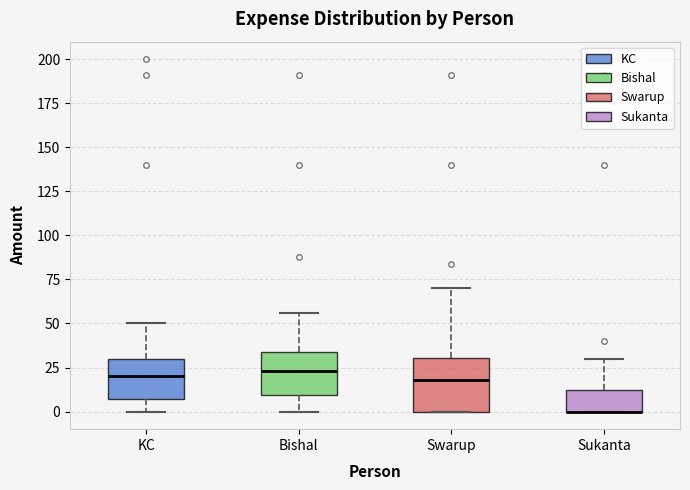

Where is the upper edge of the box for Sukanta on the y-axis? The values are not printed on the chart, so give them approximately, as read against the axis.

15